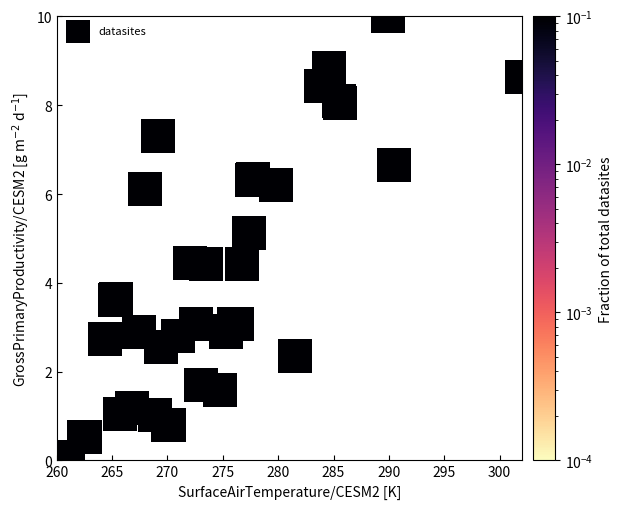

What Y value in the scatter plot is closest to 5?

5.1